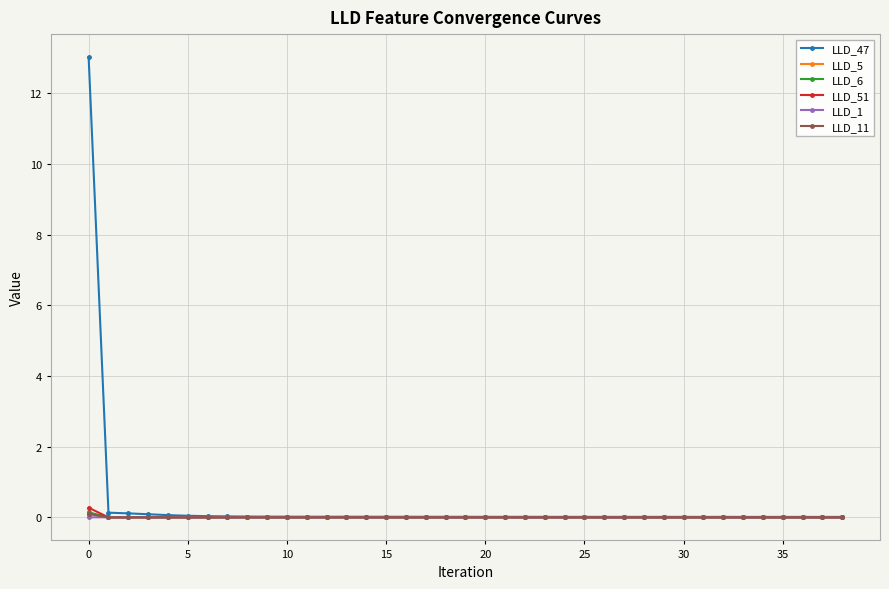

What is the greatest value displayed?

13.0